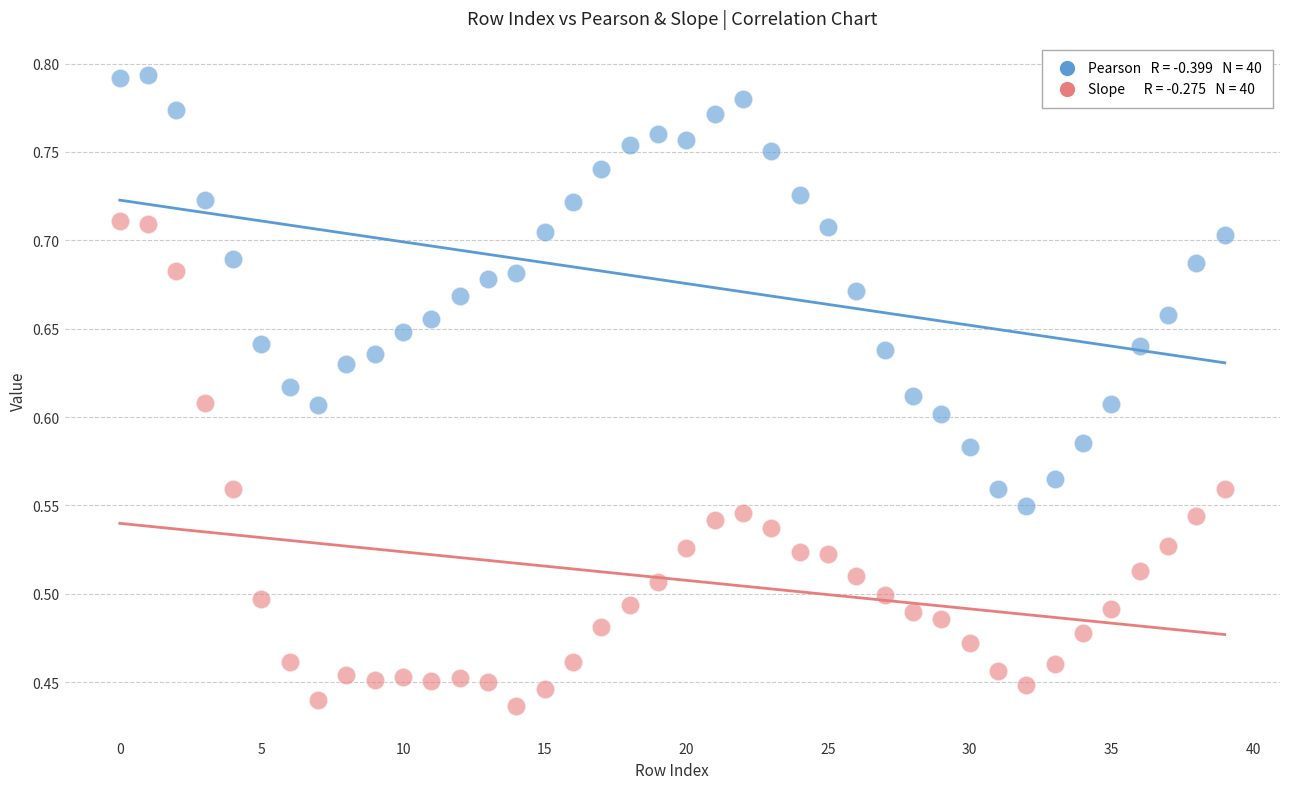

How many points are shown in the scatter plot?

80